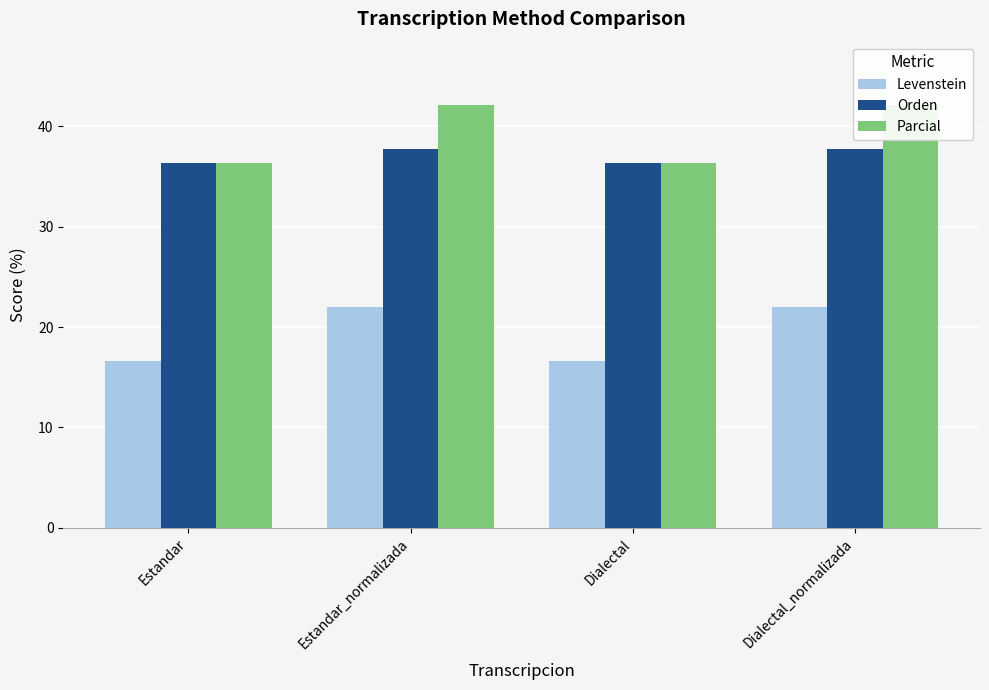

How many bars are there in each group?

3